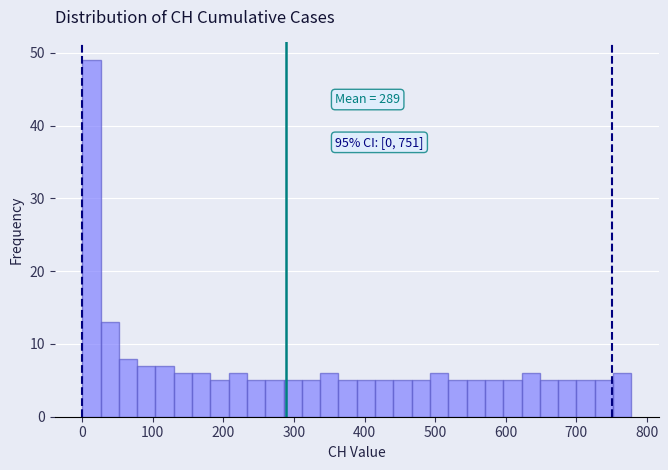

Around what value on the x-axis is the tallest bar? Give the approximate position of its centre, as read against the axis.

10